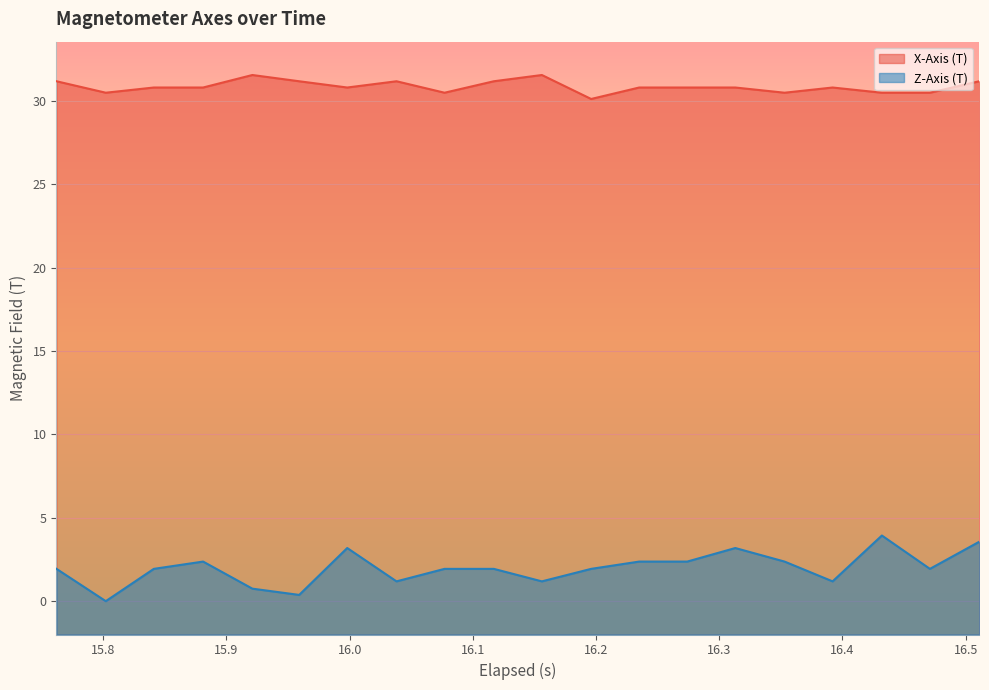

What is the greatest value displayed?

31.6